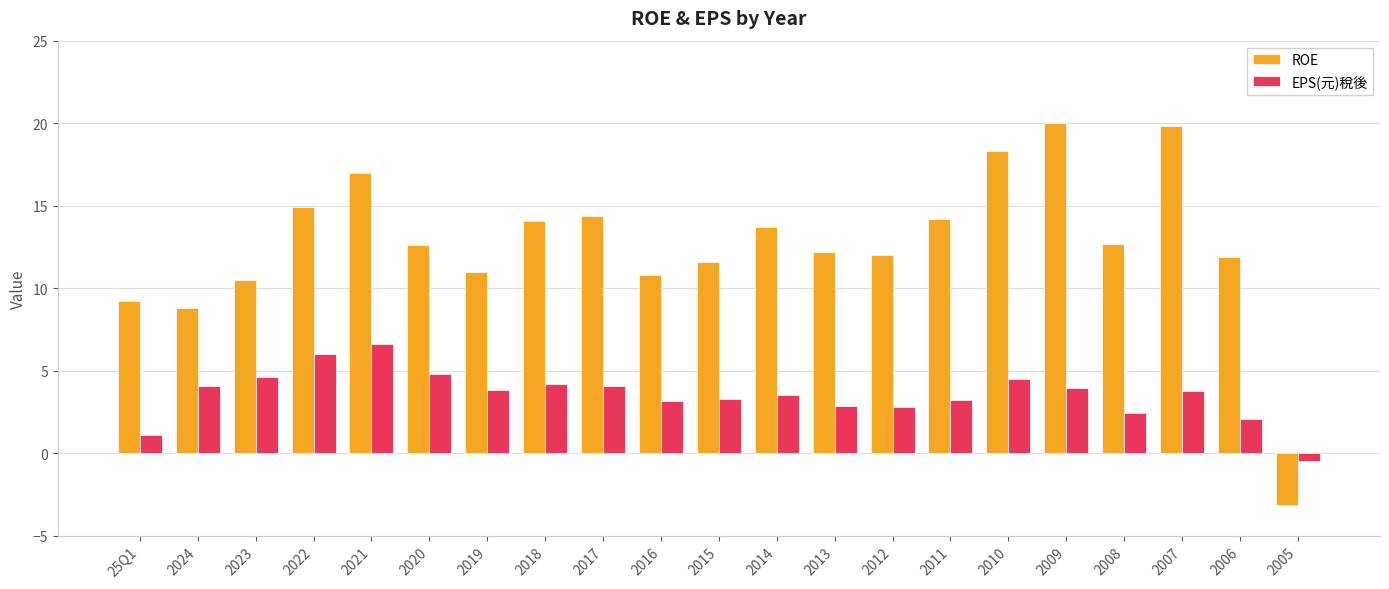

Count the number of data series in this chart.

2